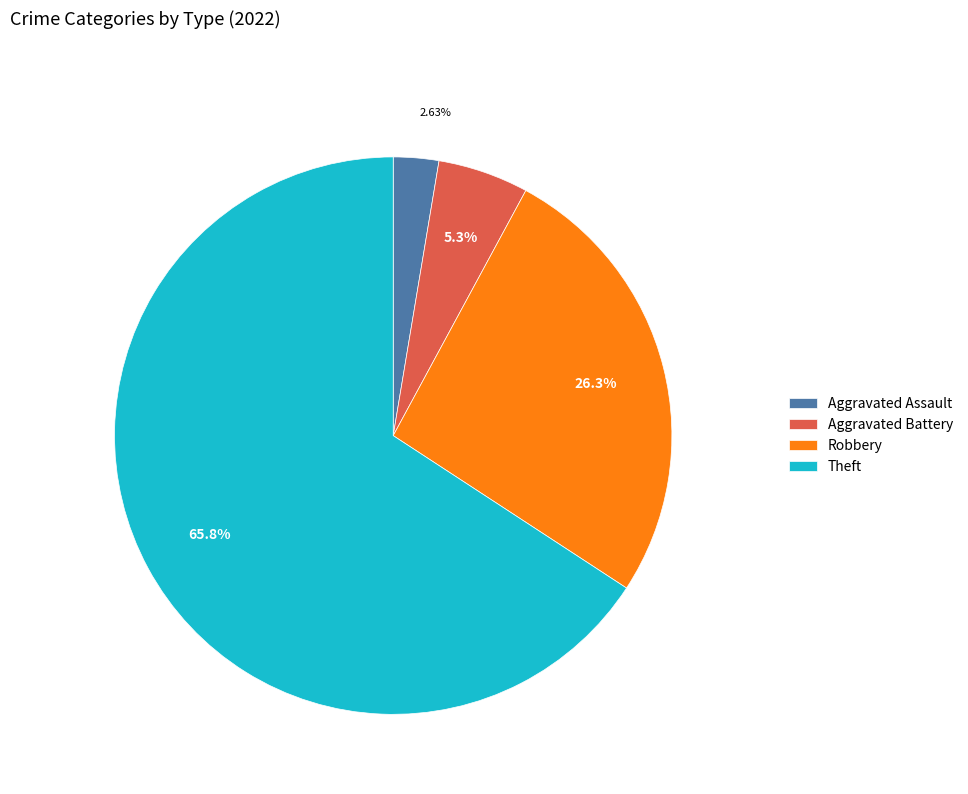

How many slices are in this pie chart?

4